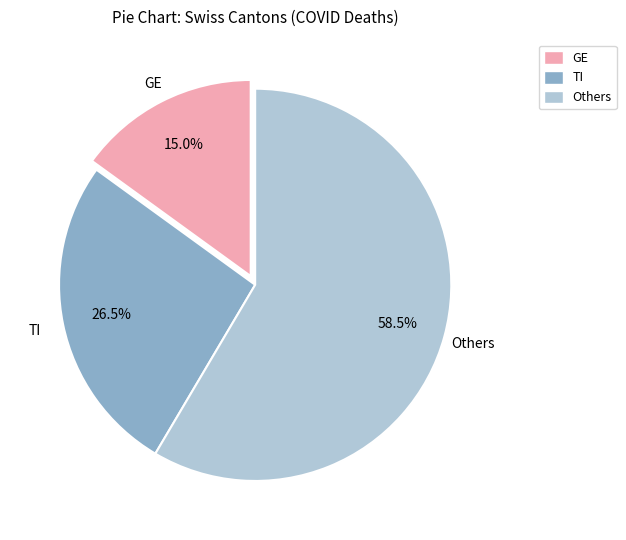

Between GE and Others, which is larger?

Others